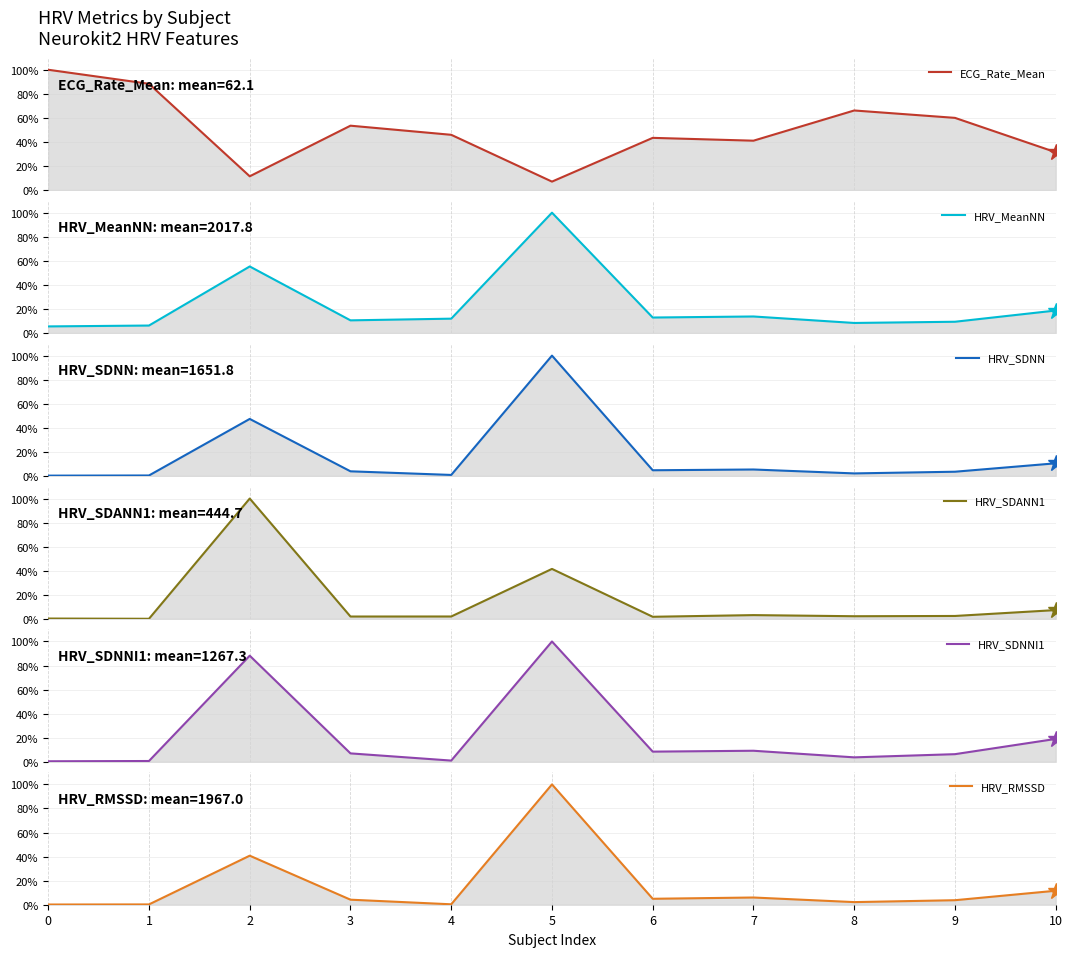

The value of HRV_SDNNI1 at 7 is 12.1. True or false?

False